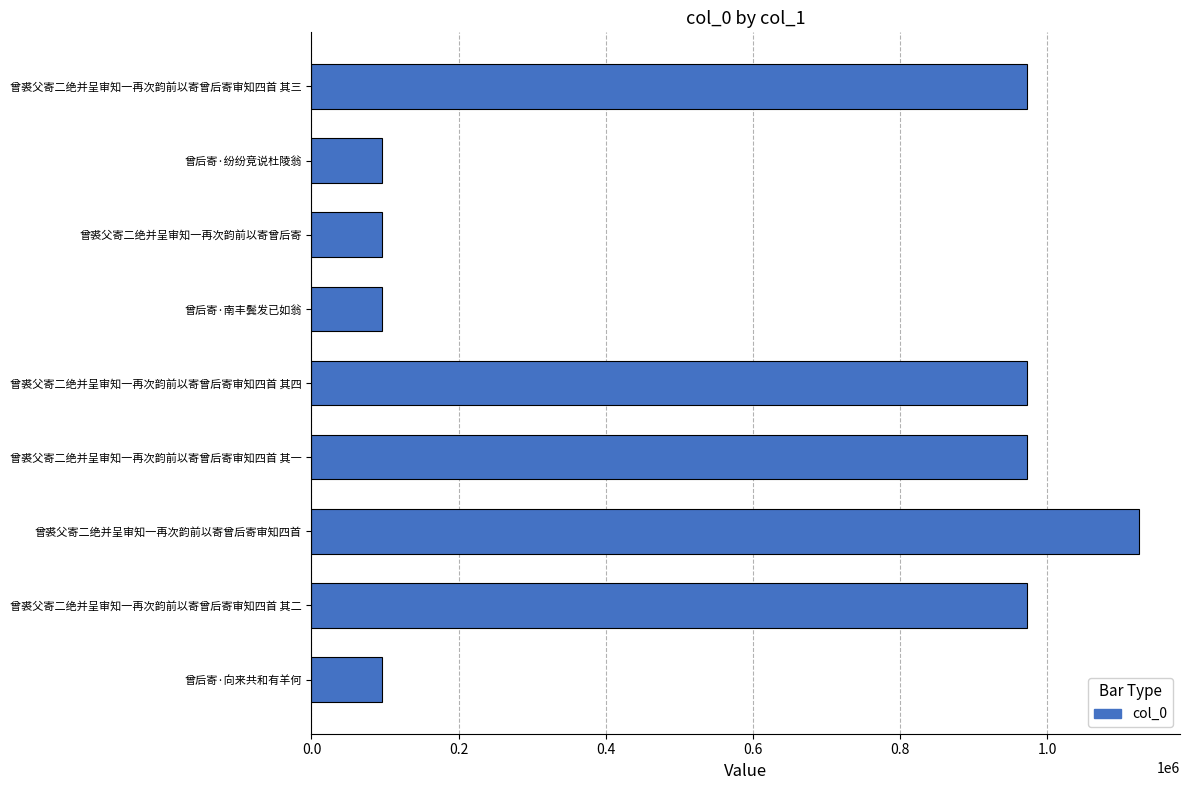

What is the minimum value shown in the chart?

95975